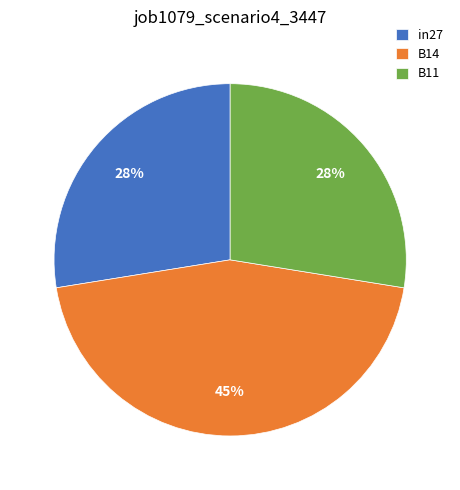

How many slices are in this pie chart?

3